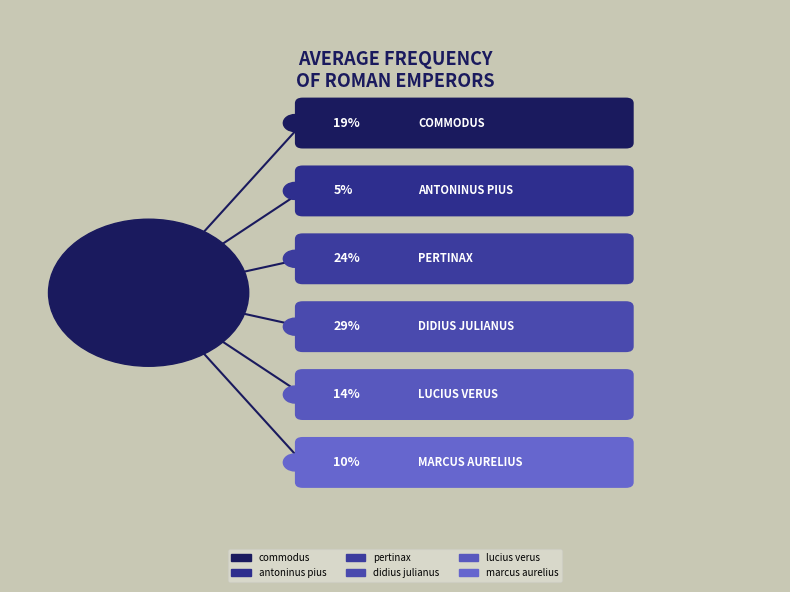

To the nearest percent, what is the difference between the largest and smallest slice percentages?

24%